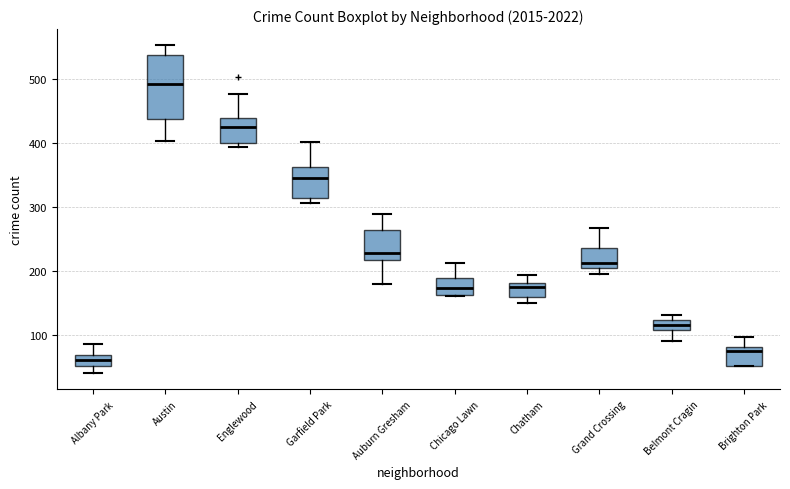

Which box has the lowest median line?

Albany Park